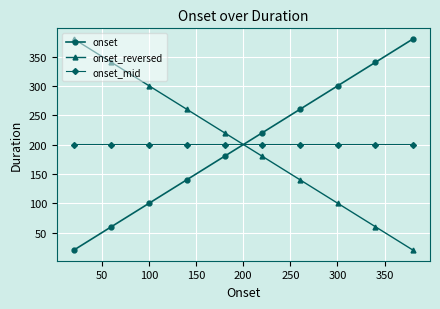

What is the average value of the onset series?

200.1